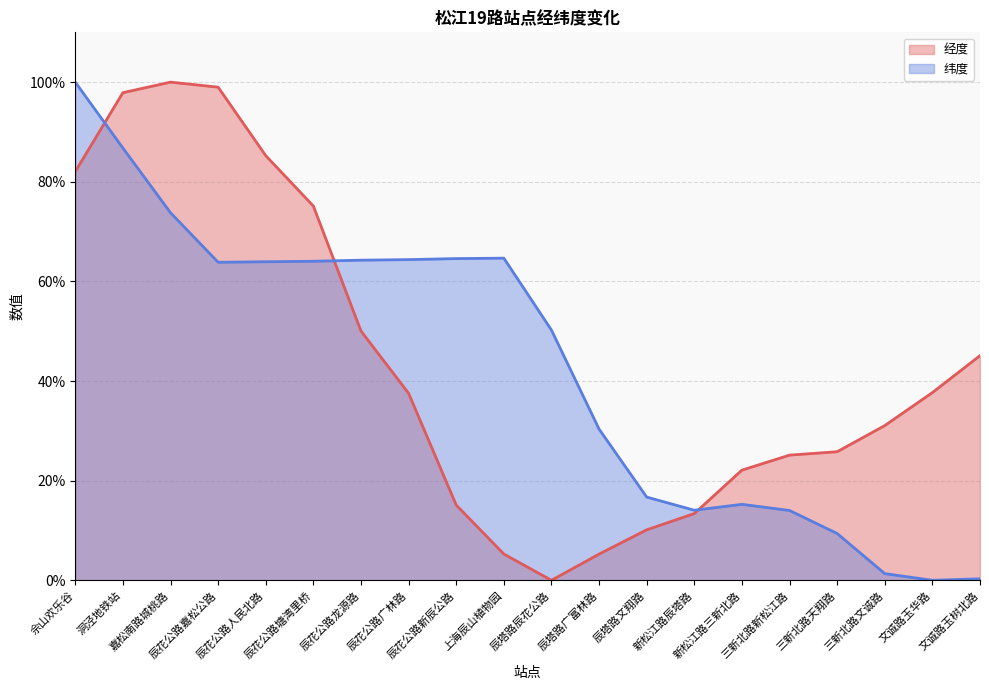

Is it true that 经度 equals 39.3 at 辰花公路人民北路?

False